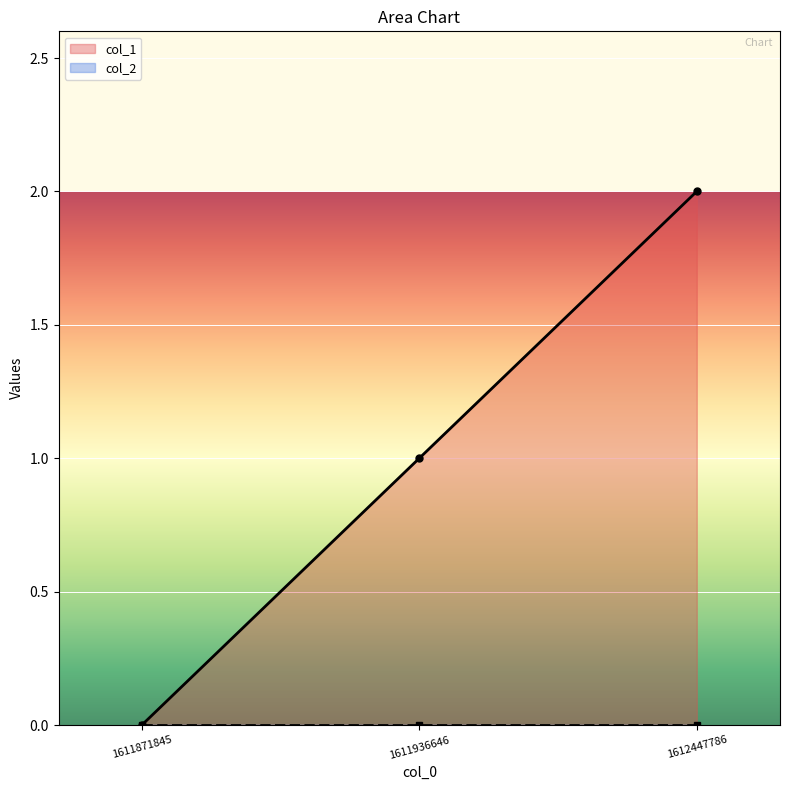

What is the sum of all values?

3